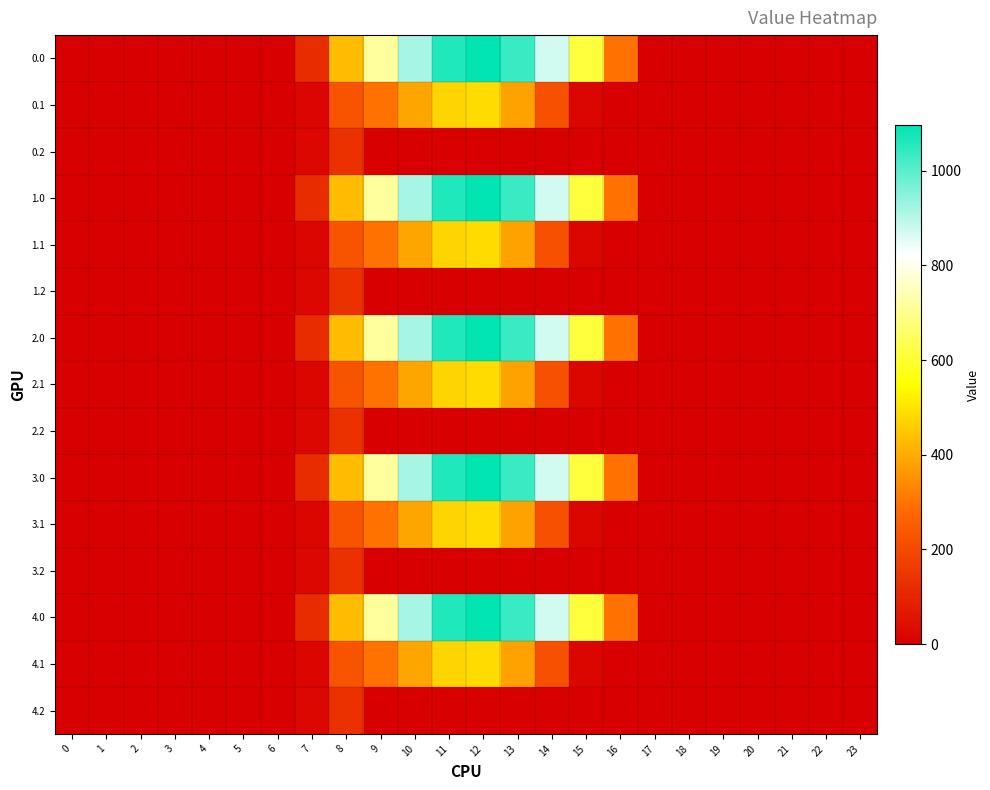

At 20, list the series in order from smallest to largest.

0.0, 0.1, 0.2, 1.0, 1.1, 1.2, 2.0, 2.1, 2.2, 3.0, 3.1, 3.2, 4.0, 4.1, 4.2